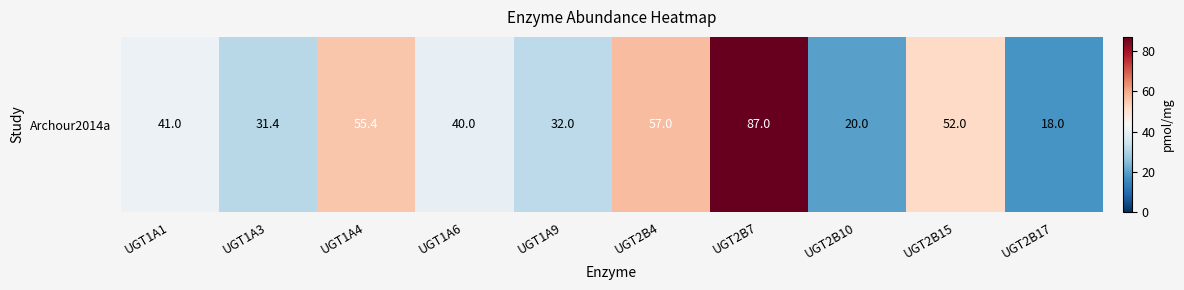

What is the smallest value displayed?

18.0